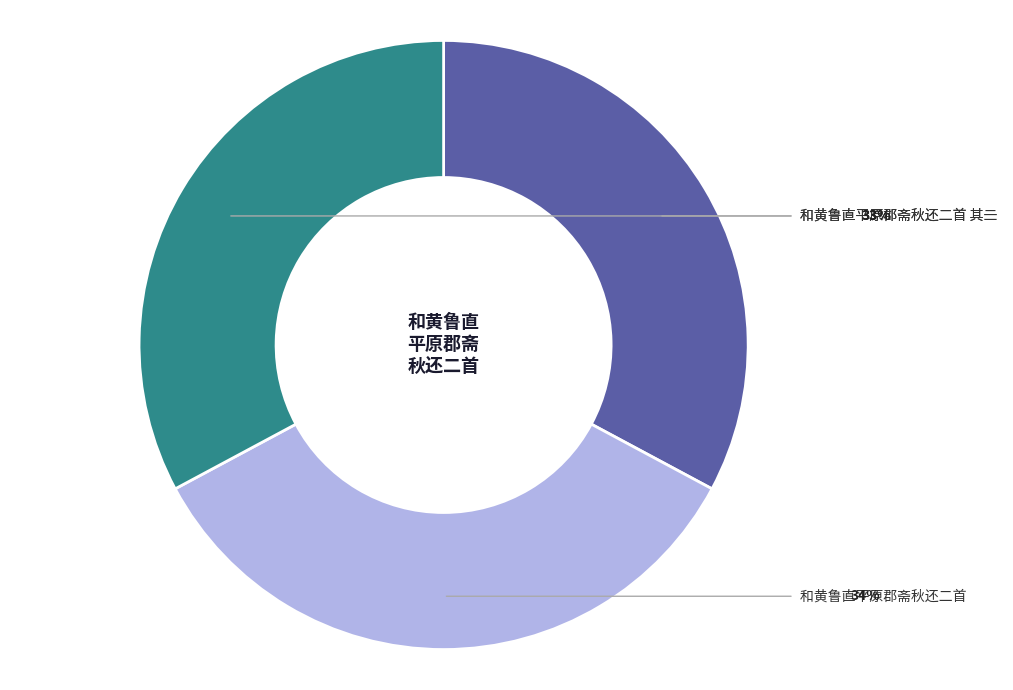

Which category has the biggest portion of the pie?

和黄鲁直平原郡斋秋还二首